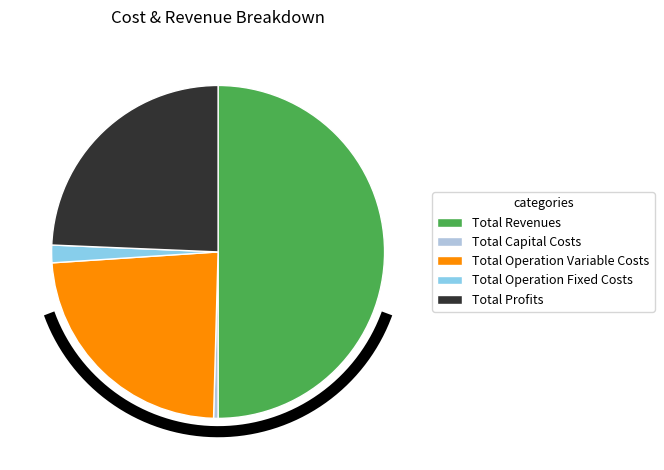

To the nearest percent, what percentage of the pie is Total Revenues?

50%